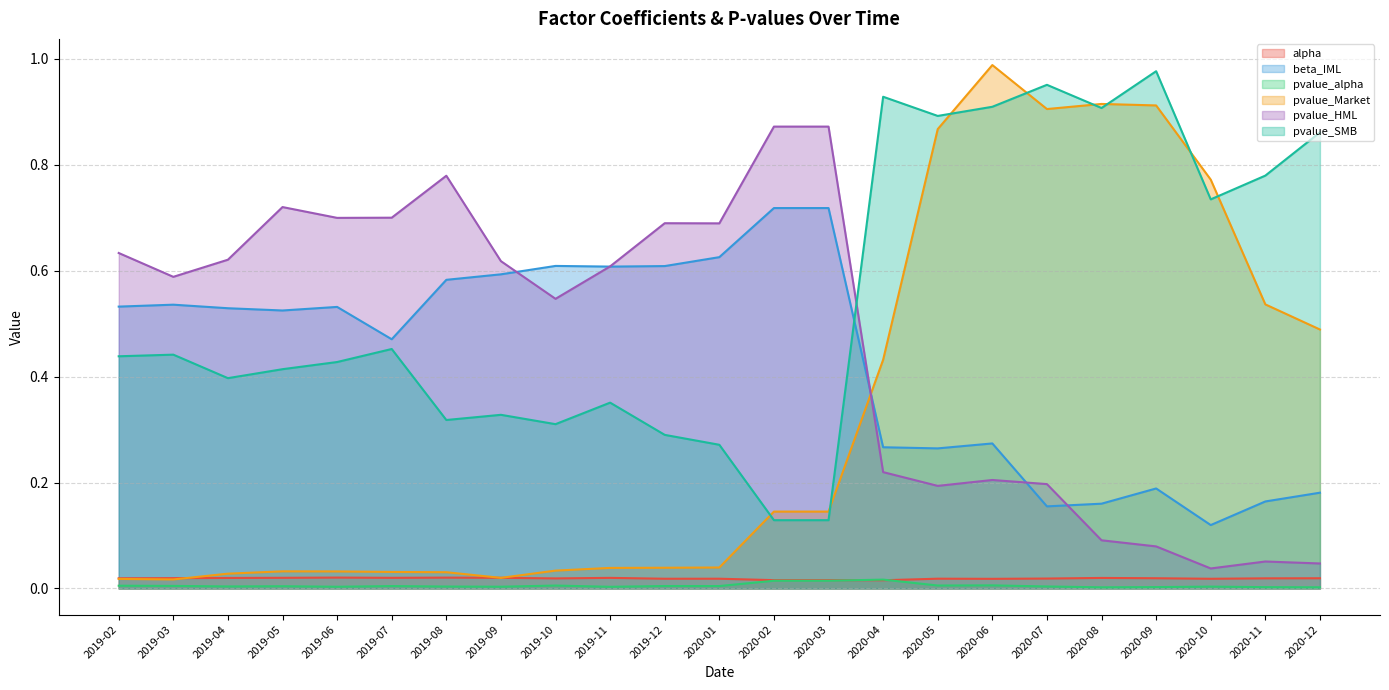

Reading left to right, transcribe all the data shown in this chart.

alpha: 0.0	0.0	0.0	0.0	0.0	0.0	0.0	0.0	0.0	0.0	0.0	0.0	0.0	0.0	0.0	0.0	0.0	0.0	0.0	0.0	0.0	0.0	0.0
beta_IML: 0.5	0.5	0.5	0.5	0.5	0.5	0.6	0.6	0.6	0.6	0.6	0.6	0.7	0.7	0.3	0.3	0.3	0.2	0.2	0.2	0.1	0.2	0.2
pvalue_alpha: 0.0	0.0	0.0	0.0	0.0	0.0	0.0	0.0	0.0	0.0	0.0	0.0	0.0	0.0	0.0	0.0	0.0	0.0	0.0	0.0	0.0	0.0	0.0
pvalue_Market: 0.0	0.0	0.0	0.0	0.0	0.0	0.0	0.0	0.0	0.0	0.0	0.0	0.1	0.1	0.4	0.9	1.0	0.9	0.9	0.9	0.8	0.5	0.5
pvalue_HML: 0.6	0.6	0.6	0.7	0.7	0.7	0.8	0.6	0.5	0.6	0.7	0.7	0.9	0.9	0.2	0.2	0.2	0.2	0.1	0.1	0.0	0.1	0.0
pvalue_SMB: 0.4	0.4	0.4	0.4	0.4	0.5	0.3	0.3	0.3	0.4	0.3	0.3	0.1	0.1	0.9	0.9	0.9	1.0	0.9	1.0	0.7	0.8	0.9